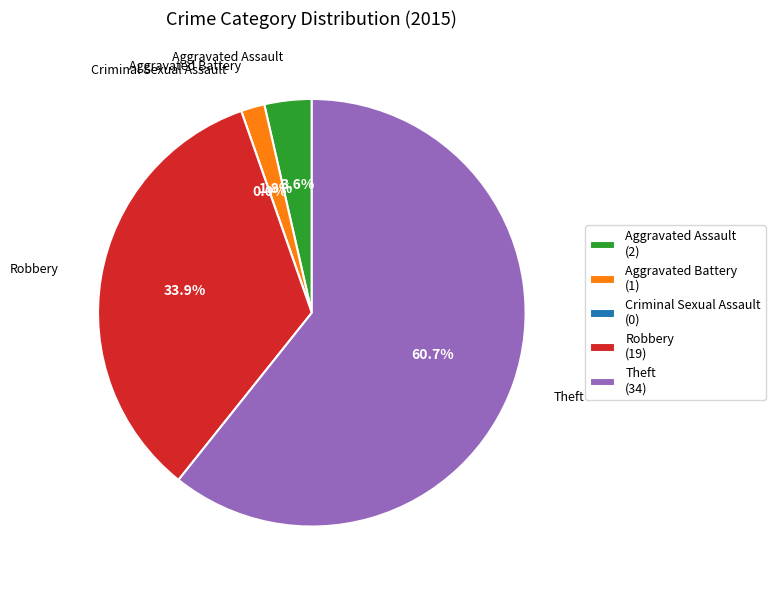

To the nearest percent, what is the difference between the largest and smallest slice percentages?

61%